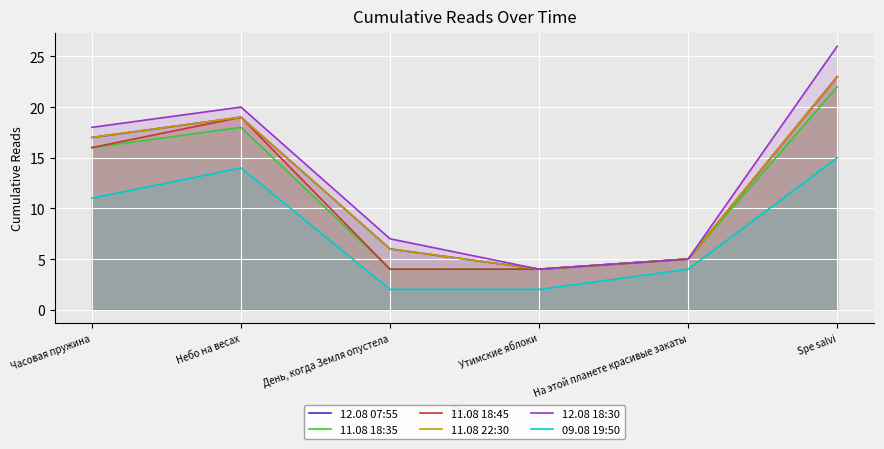

What value does the 11.08 18:35 series have at Часовая пружина?

16